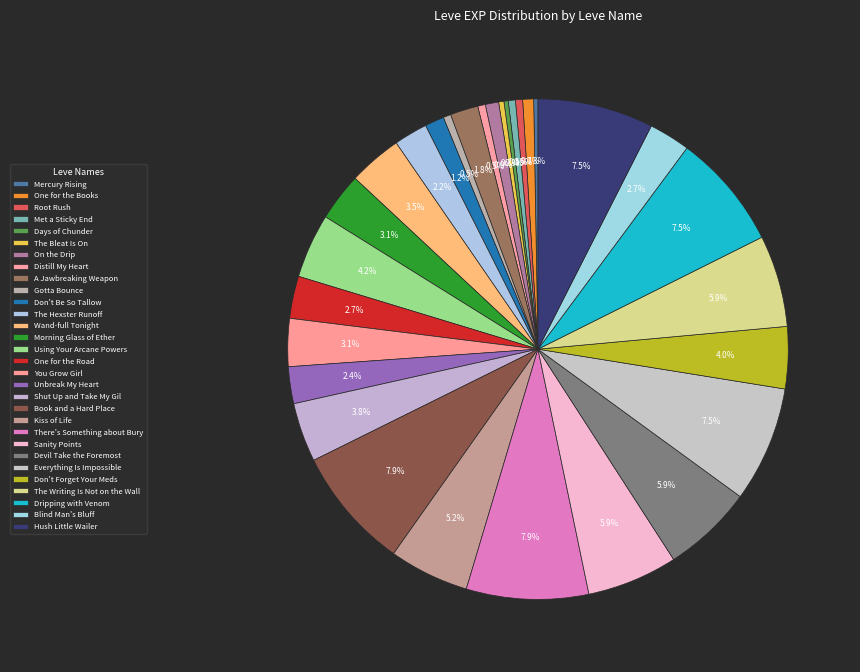

What is the smallest slice in the pie chart?

Mercury Rising